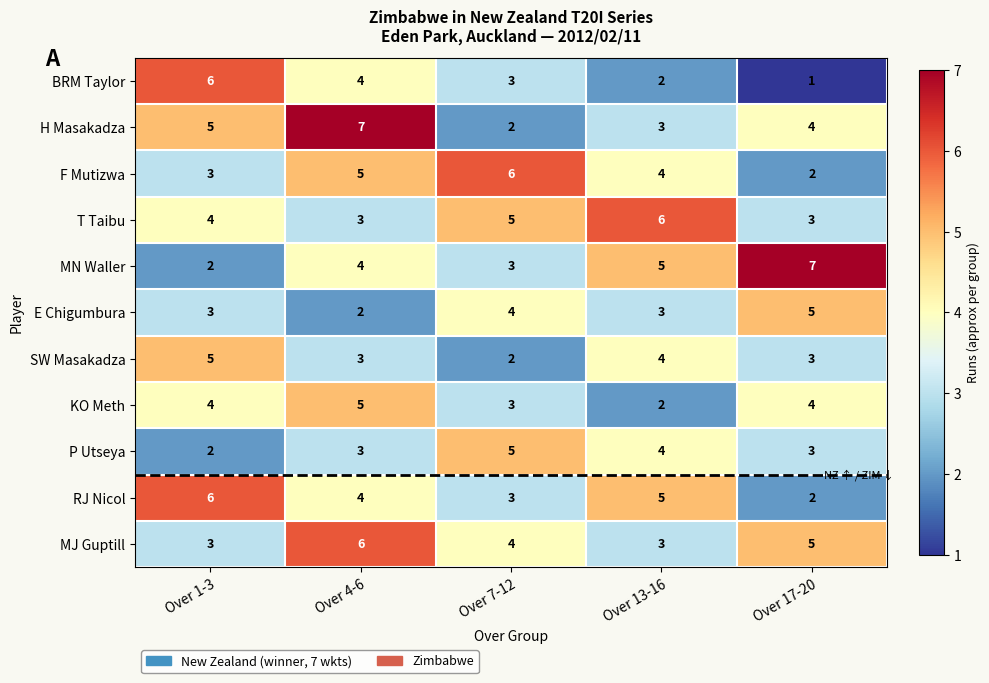

At which category does the chart reach its minimum across all series?

Over 17-20